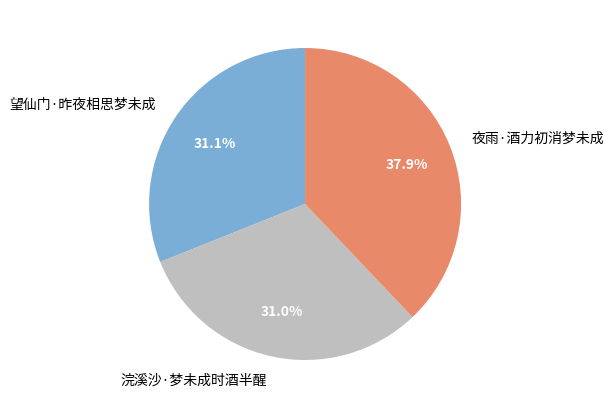

How many slices are in this pie chart?

3